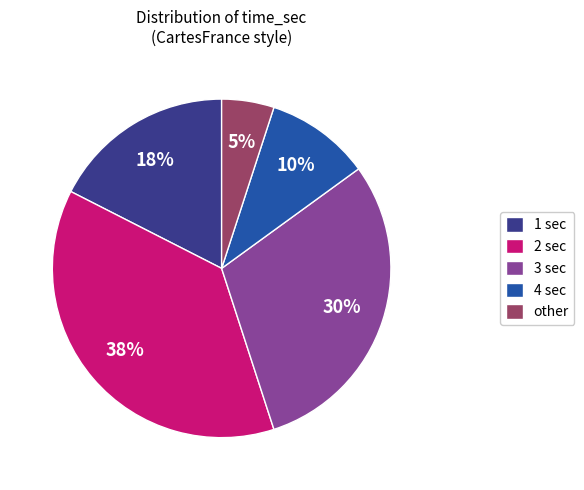

Do 4 sec and 1 sec together represent more than half of the pie?

No